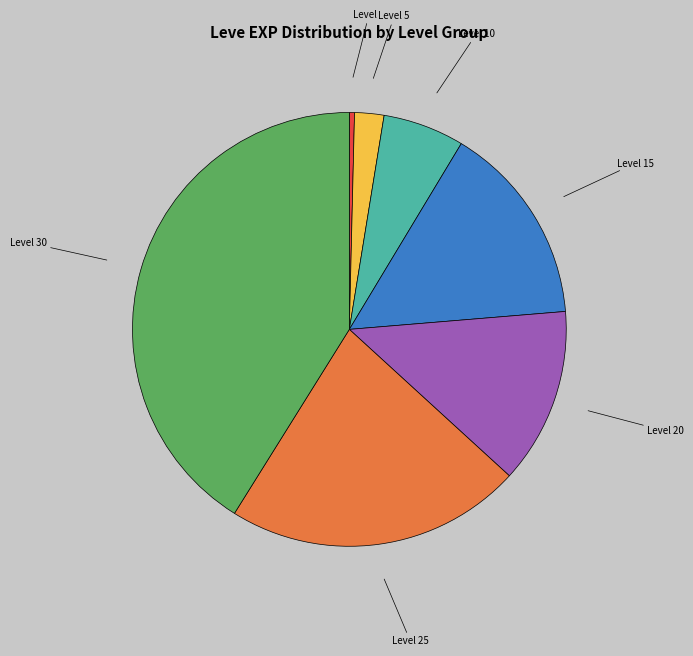

Is Level 10 the majority of the pie?

No